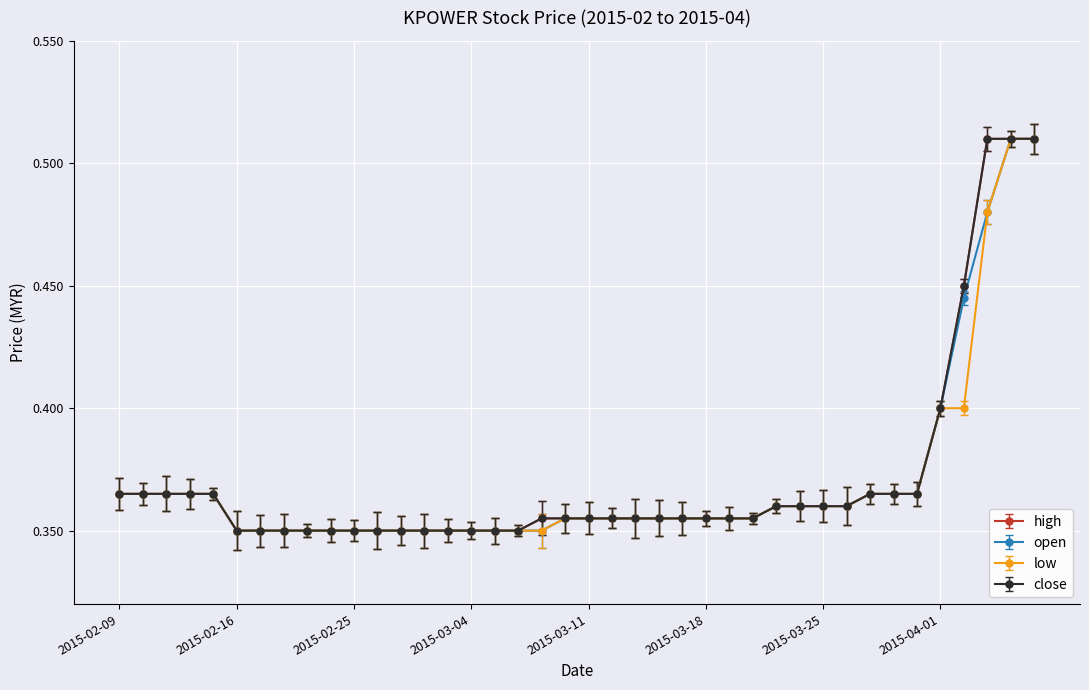

Is this an area chart (filled region under the line)?

No